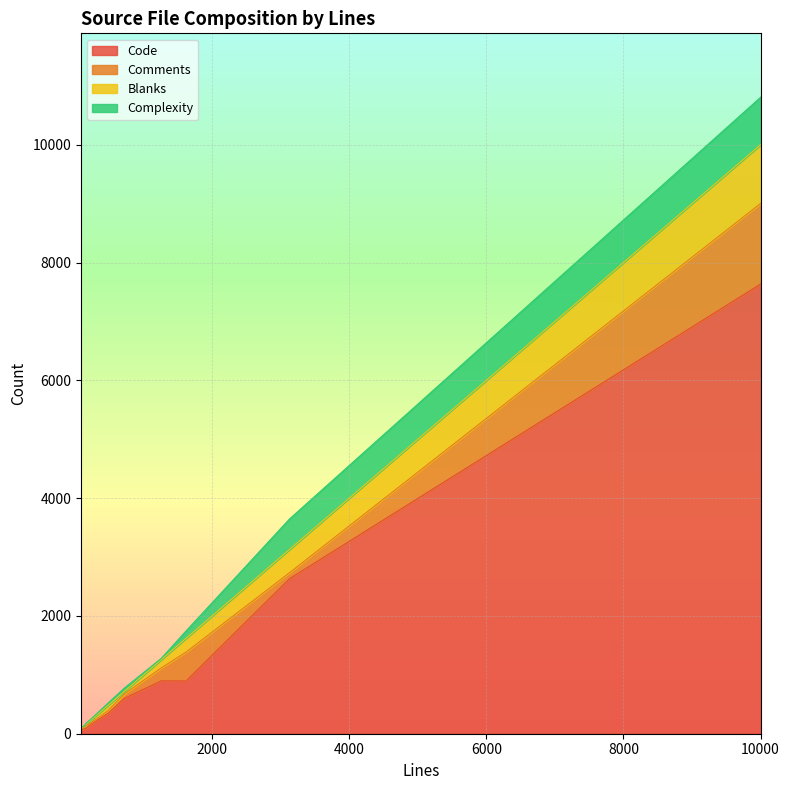

What is the highest value of the Code series?

7638